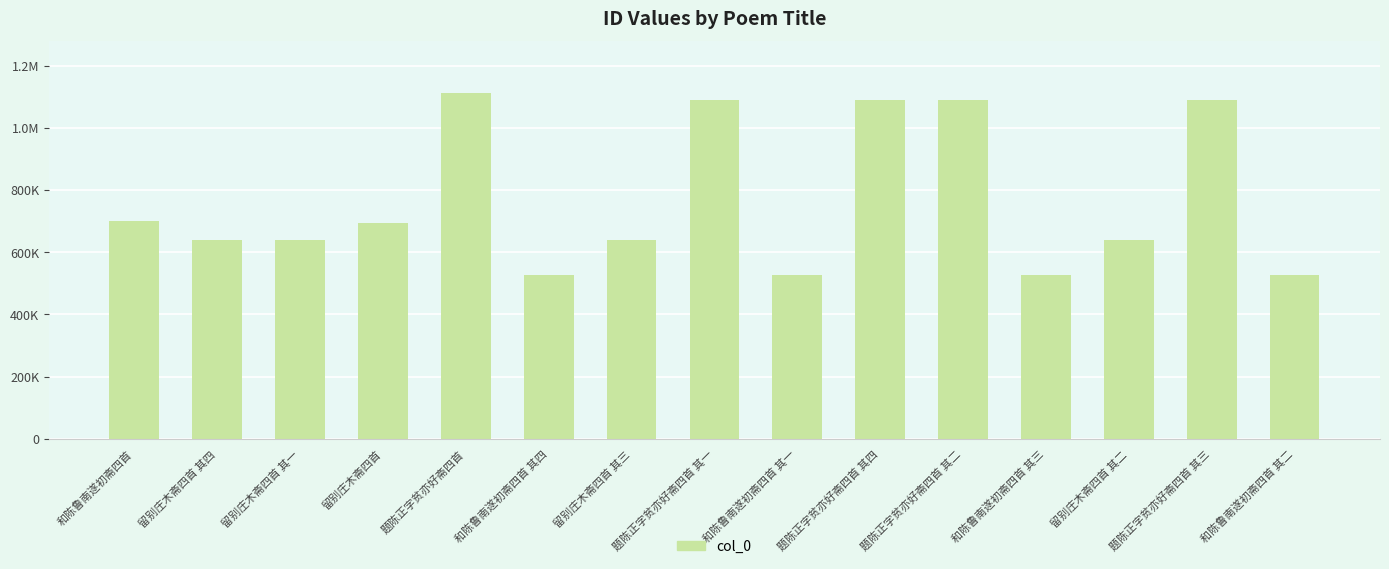

What is the label of the 12th bar from the left?

和陈鲁南遂初斋四首 其三